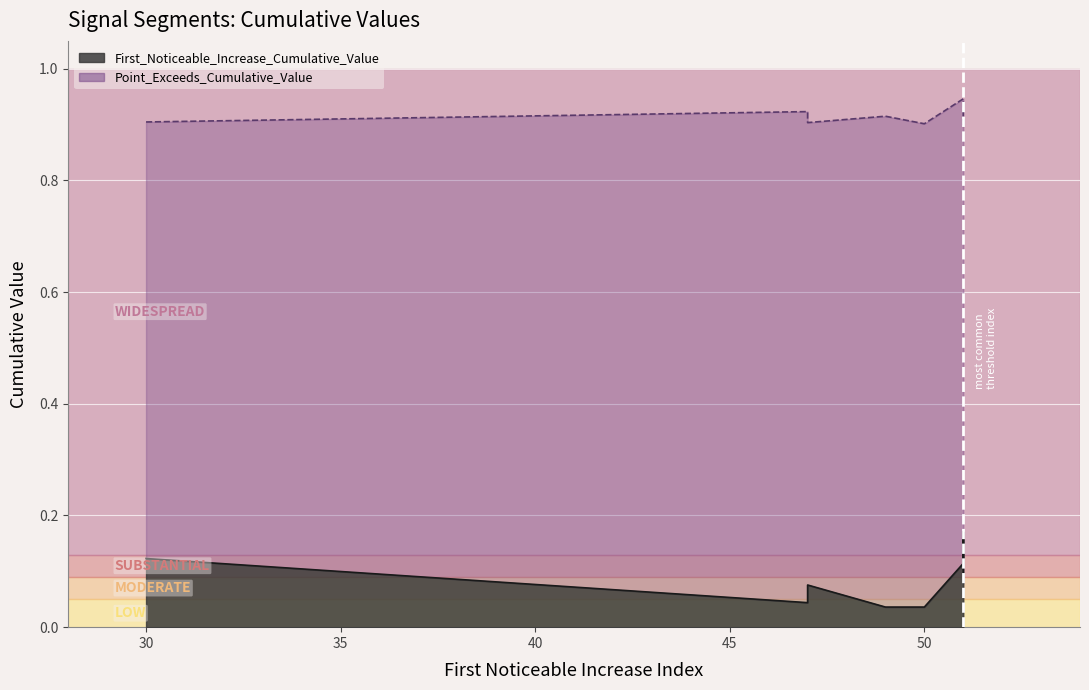

True or false: Point_Exceeds_Cumulative_Value and First_Noticeable_Increase_Cumulative_Value cross at least once.

False